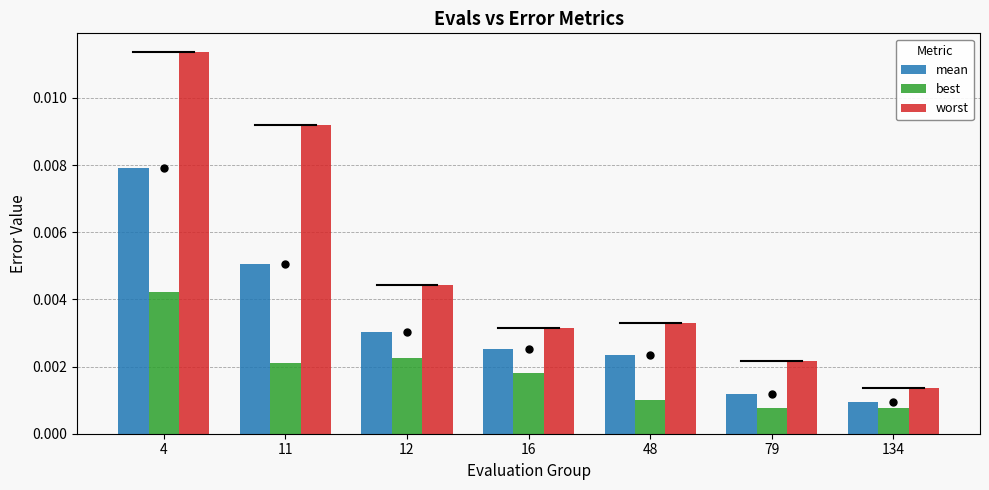

Which series changed the most between 12 and 16?

worst